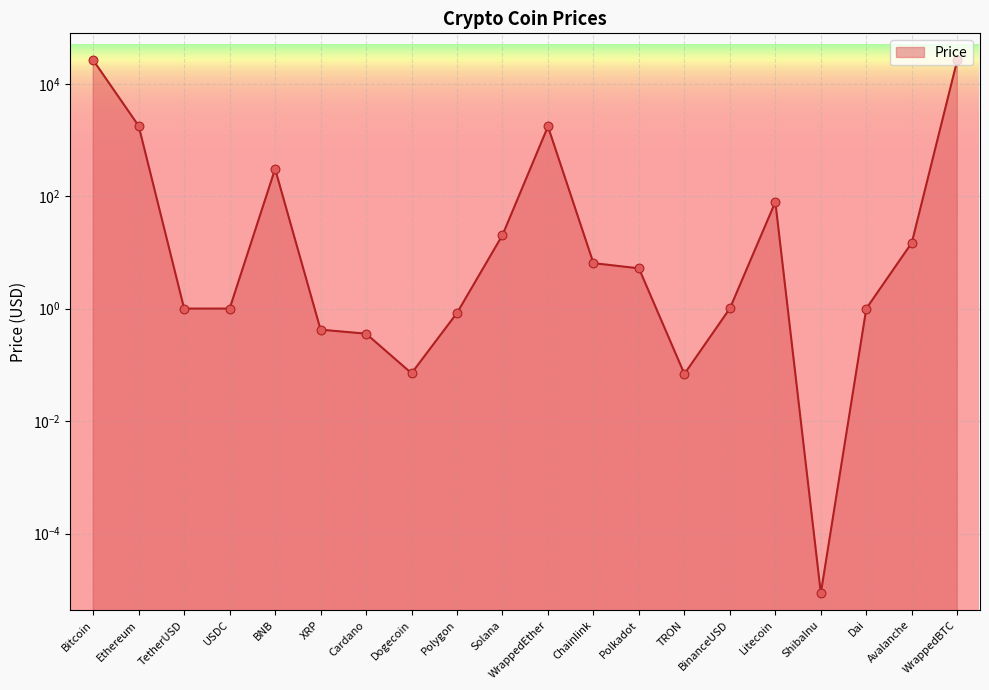

What is the change in value from Dogecoin to WrappedEther?

+1741.2